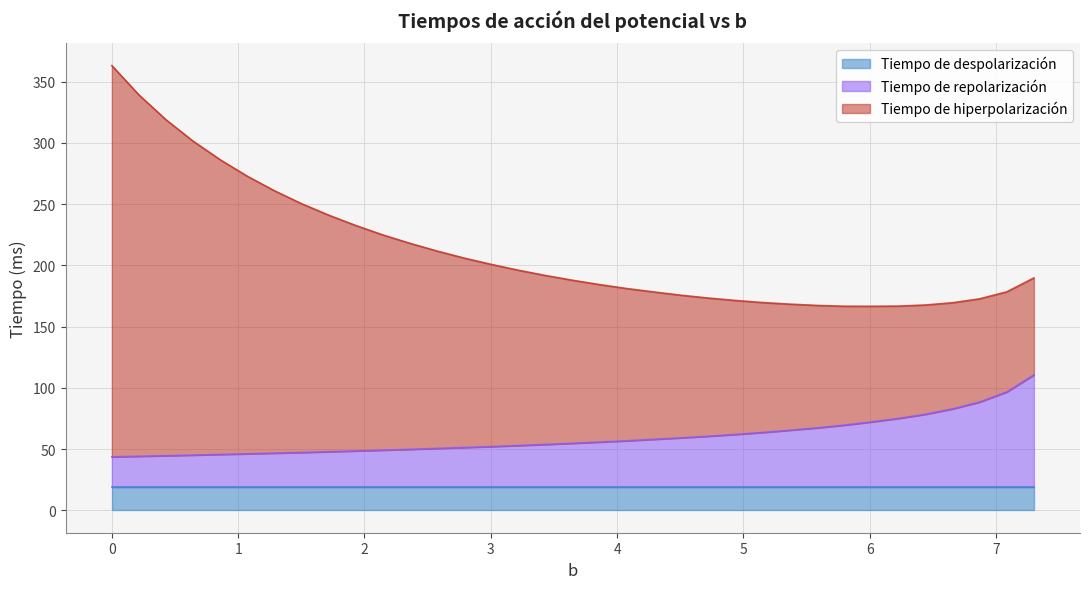

True or false: Tiempo de hiperpolarización and Tiempo de repolarización intersect in this chart.

False